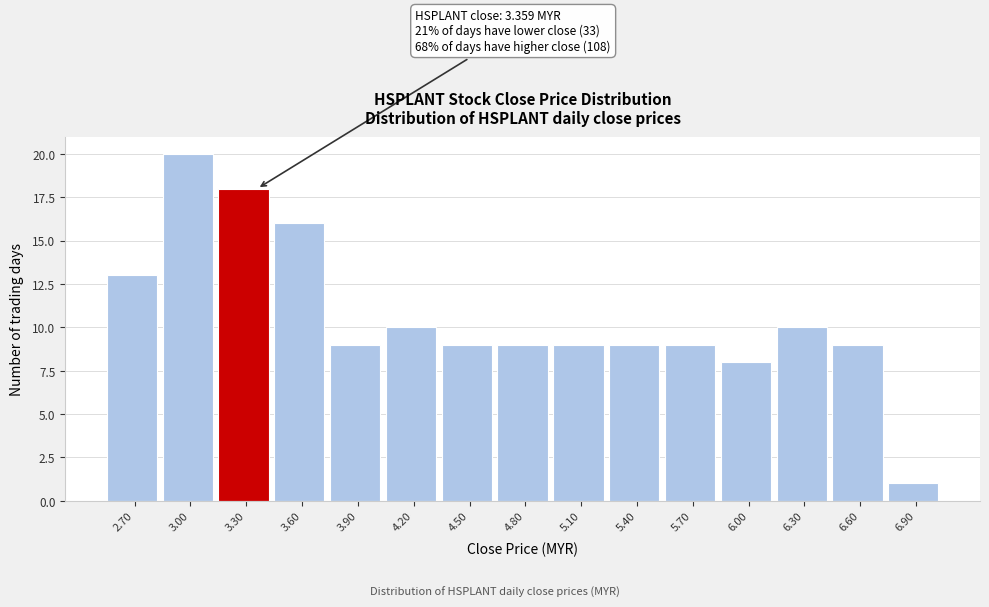

Reading left to right, transcribe all the data shown in this chart.

13	20	18	16	9	10	9	9	9	9	9	8	10	9	1